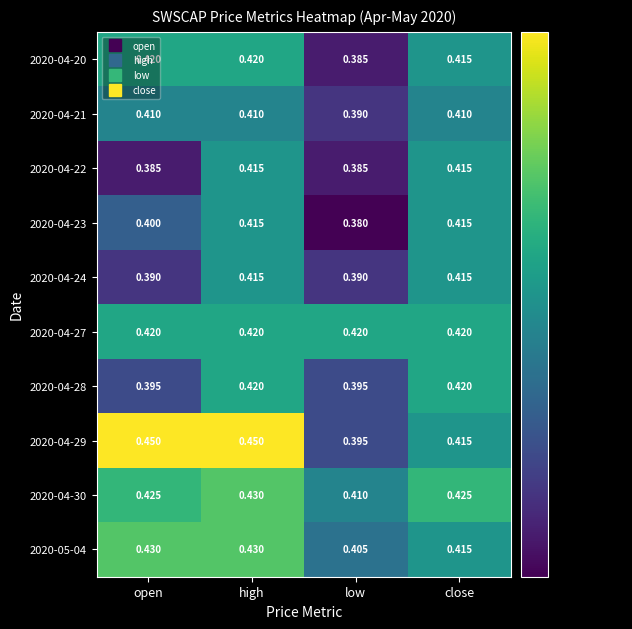

Where is 2020-04-20 nearest to the value 0?

low